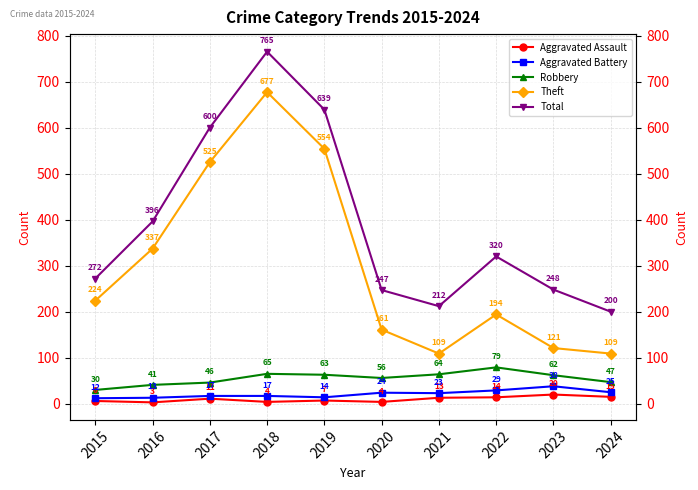

Reading left to right, extract all data points from this chart.

Aggravated Assault: 2015=6	2016=3	2017=11	2018=4	2019=7	2020=4	2021=13	2022=14	2023=20	2024=15
Aggravated Battery: 2015=12	2016=13	2017=17	2018=17	2019=14	2020=24	2021=23	2022=29	2023=38	2024=25
Robbery: 2015=30	2016=41	2017=46	2018=65	2019=63	2020=56	2021=64	2022=79	2023=62	2024=47
Theft: 2015=224	2016=337	2017=525	2018=677	2019=554	2020=161	2021=109	2022=194	2023=121	2024=109
Total: 2015=272	2016=396	2017=600	2018=765	2019=639	2020=247	2021=212	2022=320	2023=248	2024=200